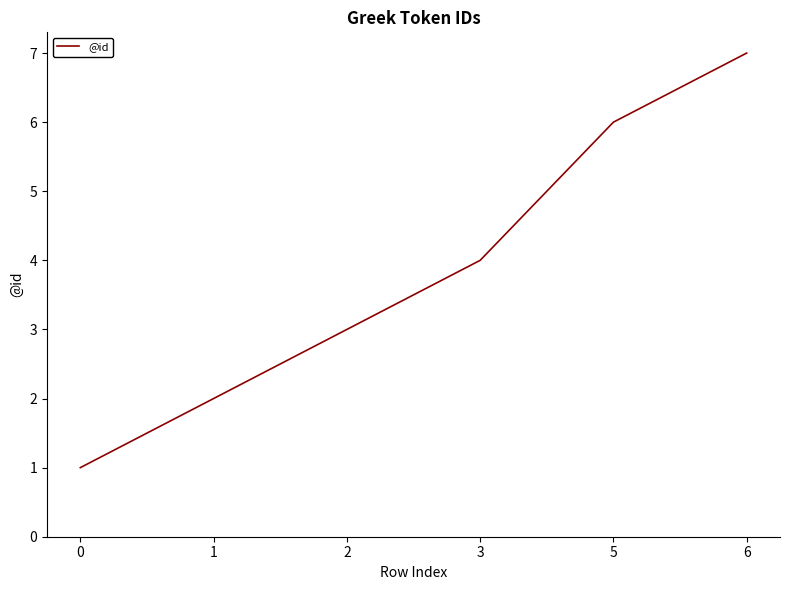

What is the approximate value at 3?

4